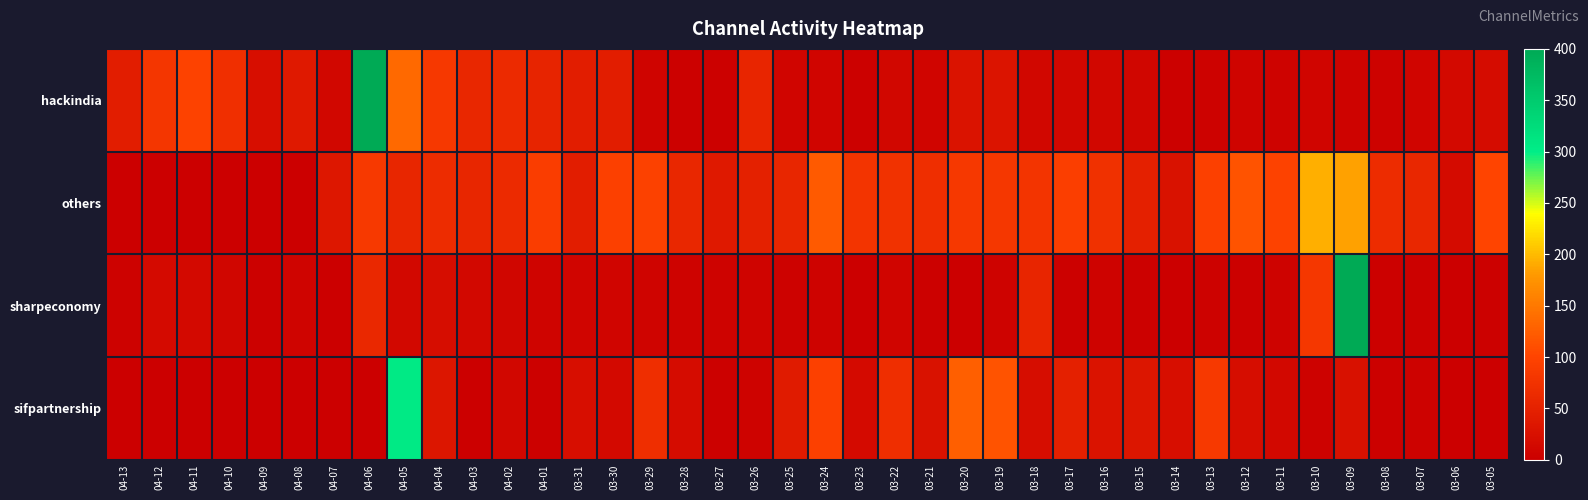

Reading left to right, what are all the values shown in this chart?

hackindia: 04-13=44	04-12=80	04-11=98	04-10=71	04-09=23	04-08=39	04-07=11	04-06=400	04-05=135	04-04=84	04-03=59	04-02=63	04-01=54	03-31=44	03-30=45	03-29=7	03-28=3	03-27=3	03-26=55	03-25=9	03-24=8	03-23=3	03-22=11	03-21=9	03-20=29	03-19=30	03-18=11	03-17=12	03-16=12	03-15=10	03-14=3	03-13=4	03-12=7	03-11=6	03-10=9	03-09=5	03-08=4	03-07=8	03-06=15	03-05=19
others: 04-13=0	04-12=0	04-11=0	04-10=0	04-09=0	04-08=0	04-07=35	04-06=85	04-05=57	04-04=67	04-03=57	04-02=63	04-01=91	03-31=45	03-30=94	03-29=96	03-28=59	03-27=38	03-26=49	03-25=57	03-24=121	03-23=78	03-22=74	03-21=69	03-20=83	03-19=82	03-18=77	03-17=93	03-16=73	03-15=47	03-14=28	03-13=94	03-12=115	03-11=97	03-10=193	03-09=185	03-08=67	03-07=59	03-06=18	03-05=101
sharpeconomy: 04-13=4	04-12=17	04-11=15	04-10=10	04-09=2	04-08=7	04-07=1	04-06=60	04-05=13	04-04=21	04-03=13	04-02=10	04-01=7	03-31=9	03-30=8	03-29=7	03-28=5	03-27=5	03-26=7	03-25=4	03-24=5	03-23=0	03-22=9	03-21=2	03-20=1	03-19=6	03-18=56	03-17=3	03-16=5	03-15=3	03-14=0	03-13=4	03-12=3	03-11=5	03-10=82	03-09=400	03-08=2	03-07=2	03-06=1	03-05=2
sifpartnership: 04-13=0	04-12=0	04-11=0	04-10=0	04-09=0	04-08=0	04-07=0	04-06=0	04-05=305	04-04=33	04-03=1	04-02=12	04-01=3	03-31=23	03-30=15	03-29=69	03-28=19	03-27=3	03-26=5	03-25=42	03-24=94	03-23=17	03-22=70	03-21=27	03-20=126	03-19=115	03-18=21	03-17=47	03-16=29	03-15=33	03-14=22	03-13=85	03-12=21	03-11=13	03-10=4	03-09=25	03-08=3	03-07=4	03-06=0	03-05=0